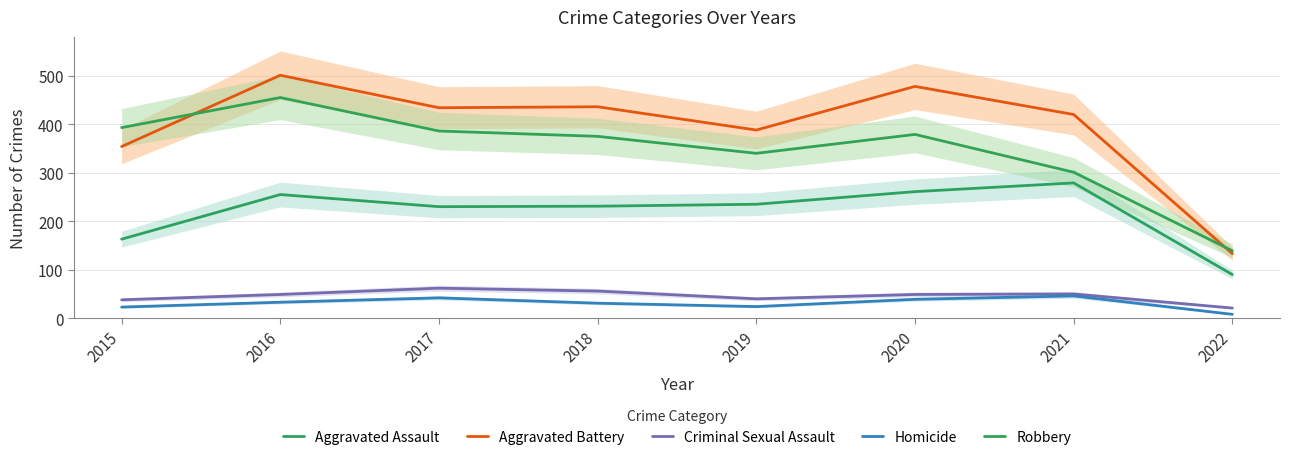

Between 2019 and 2020, which series saw the biggest shift?

Aggravated Battery